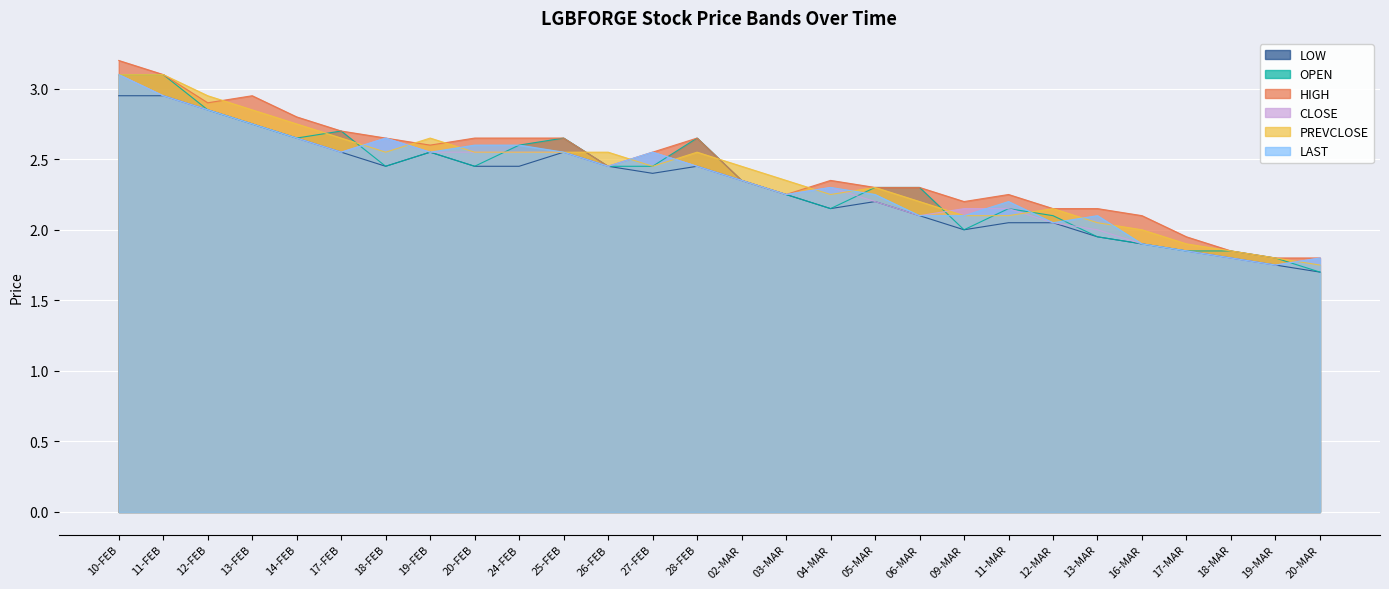

True or false: PREVCLOSE and HIGH intersect in this chart.

True